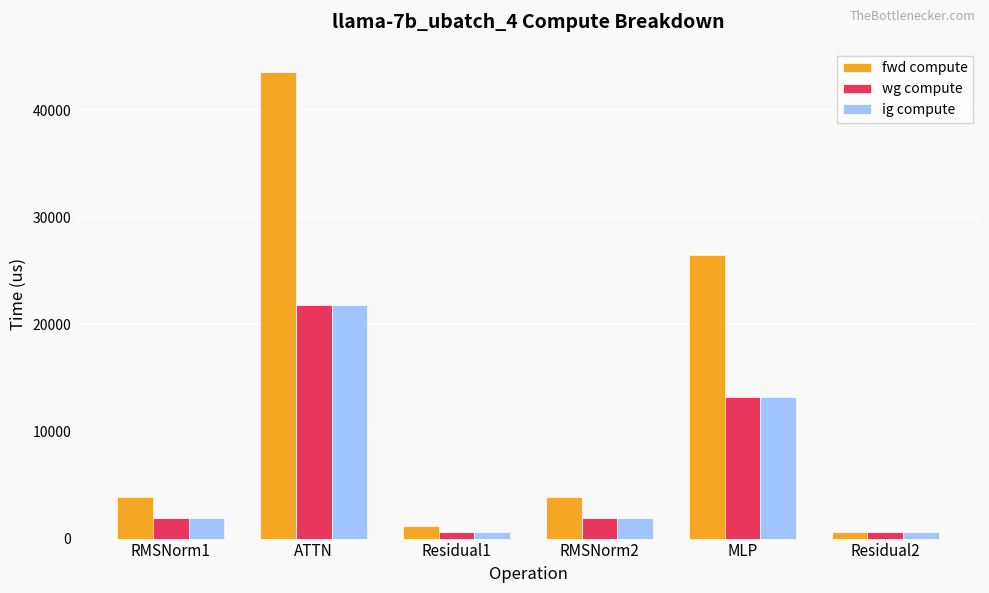

What is the average value of the fwd compute series?

13261.0